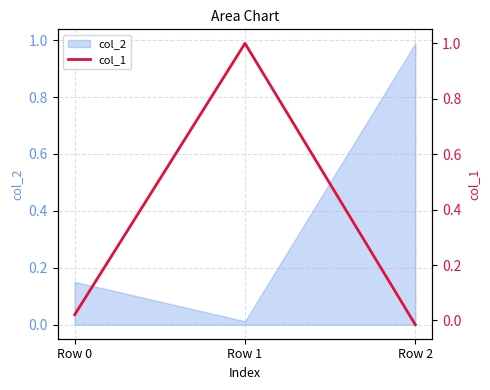

How many values are above zero?

2